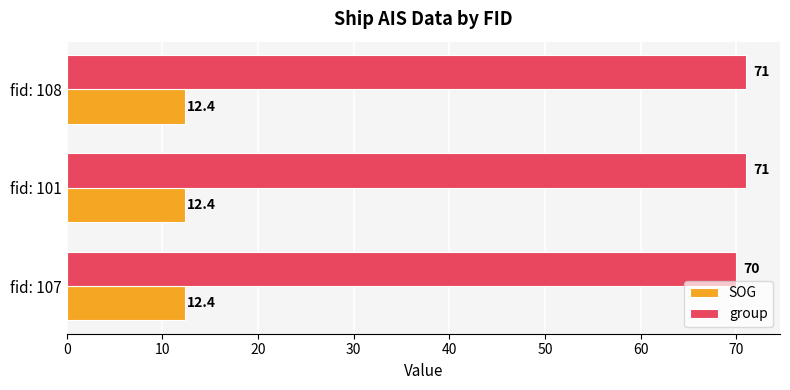

True or false: SOG has a value of 12.4 at fid: 101.

True